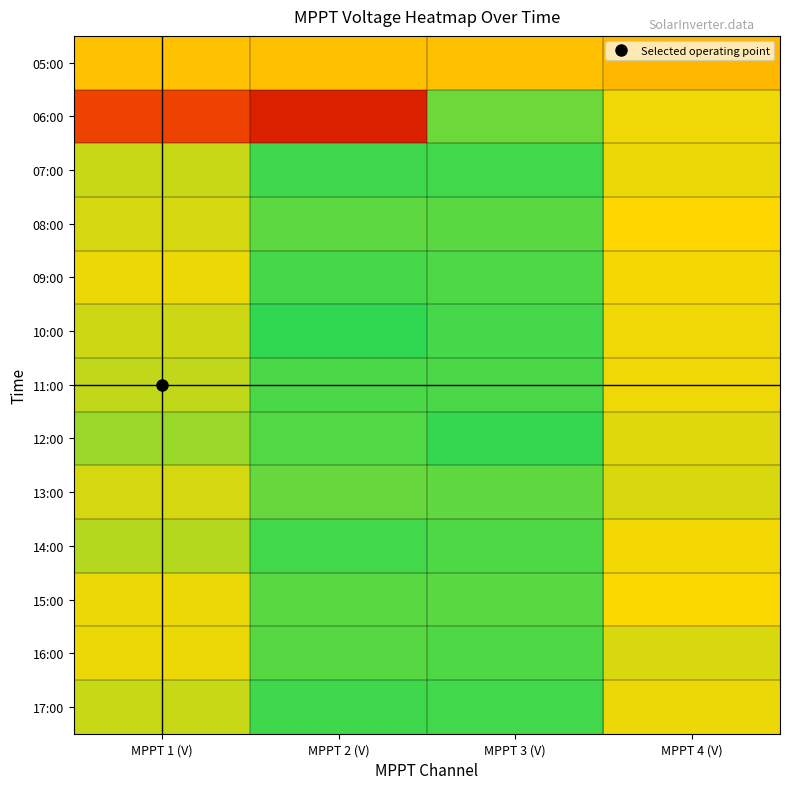

At how many categories does at least one series exceed 454?

4